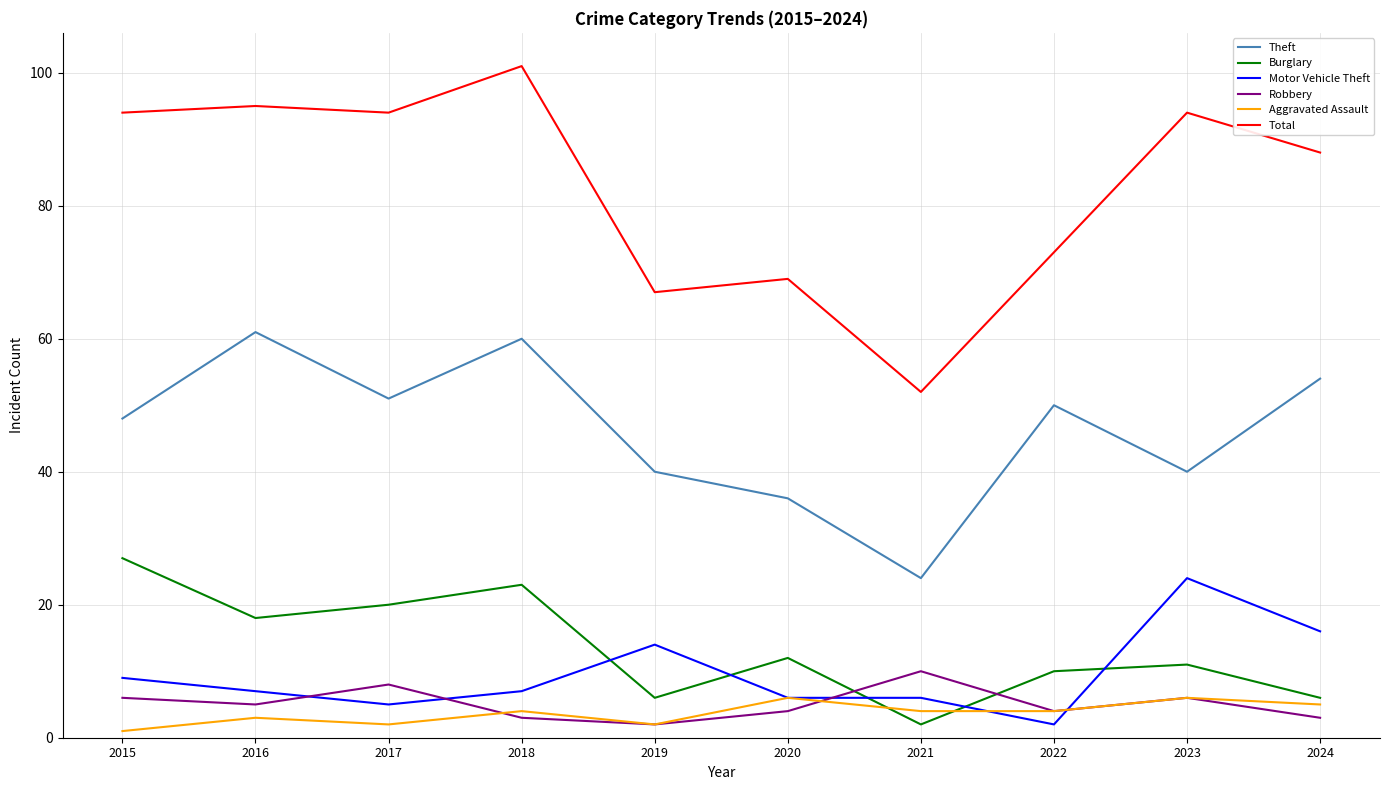

Read the Robbery value at 2024.

3